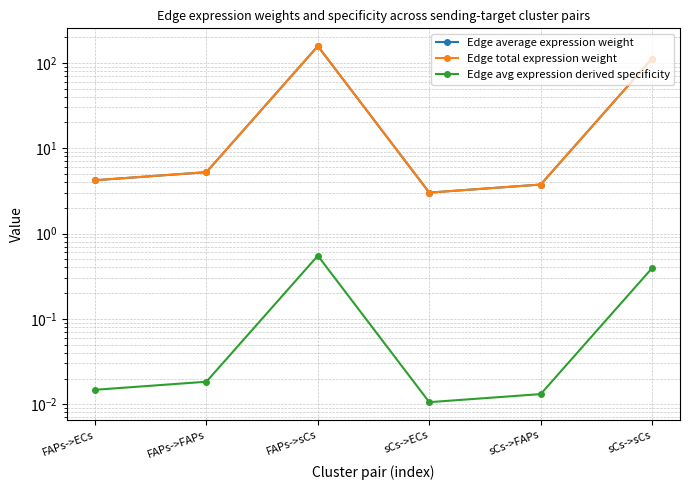

At which category does Edge average expression weight reach its first local peak?

FAPs->sCs